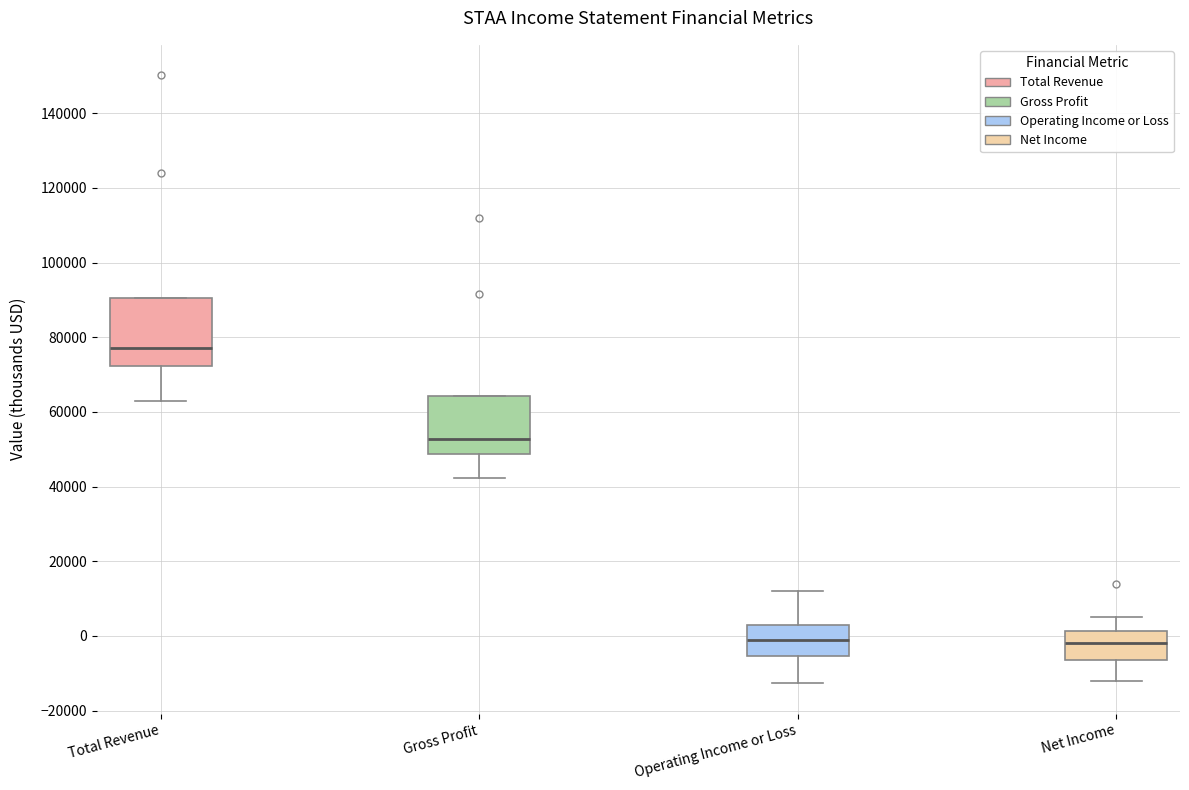

Comparing the boxes themselves (not the whiskers), which one is the tallest?

Total Revenue